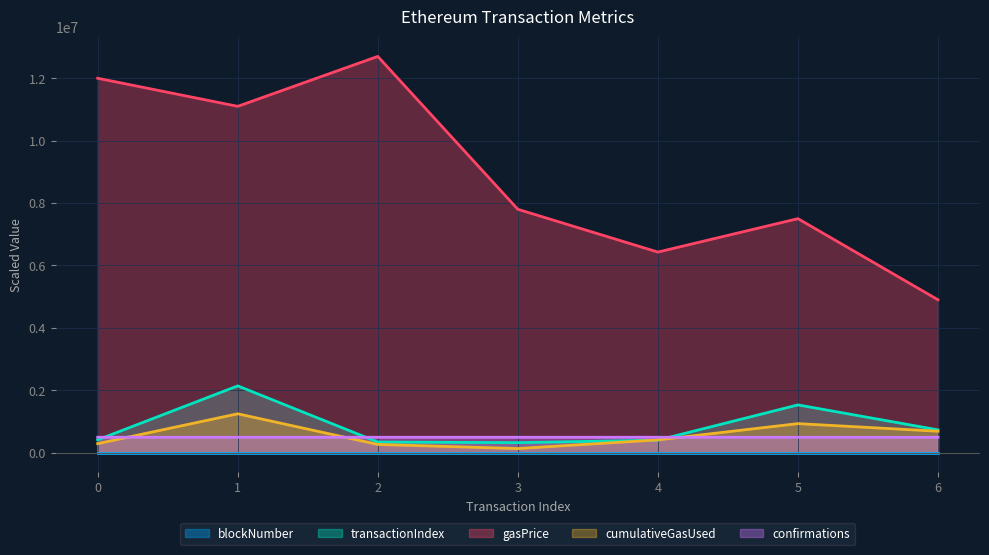

Does the chart have visible grid lines?

Yes